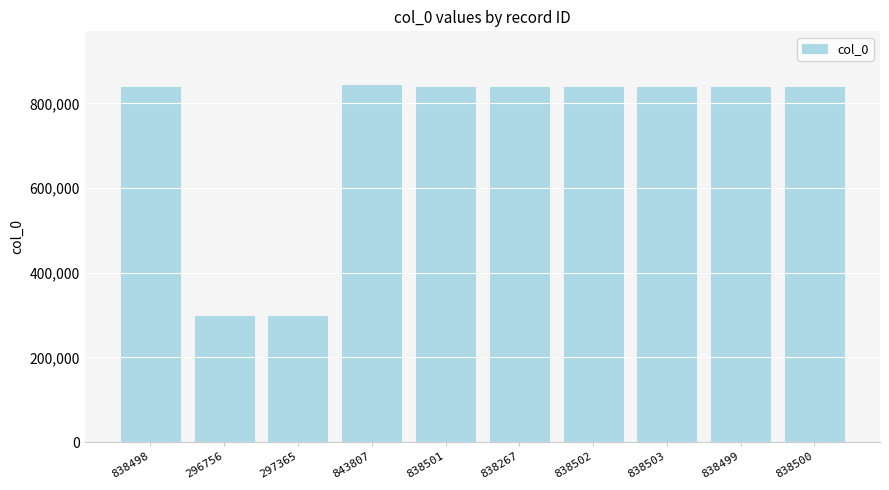

What position from the right is 838503?

3